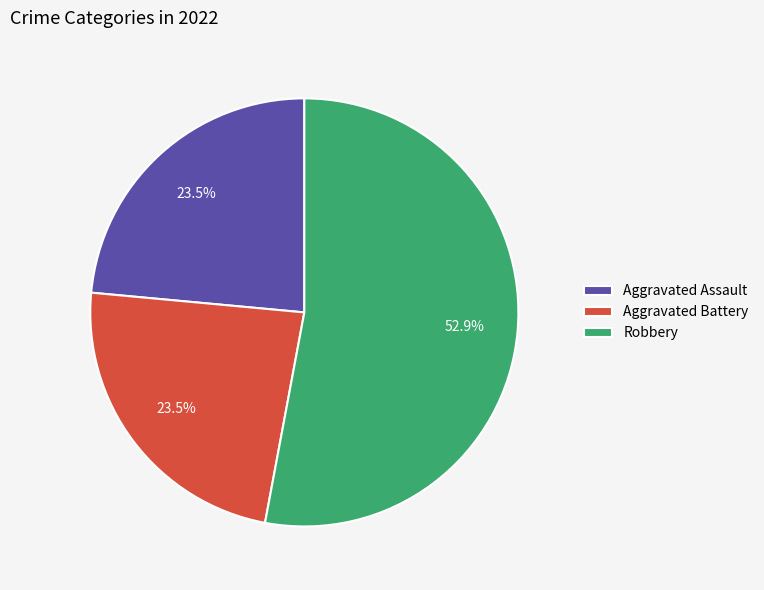

Count the number of slices in the pie.

3